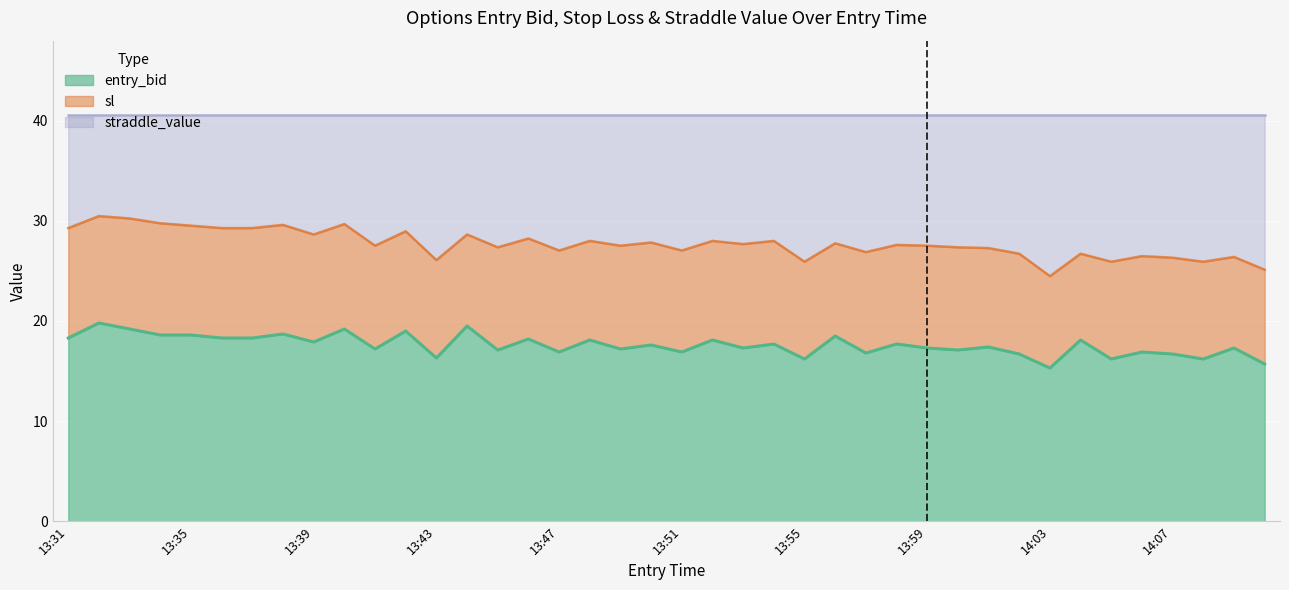

What is the label of the 24th point from the left?

13:54